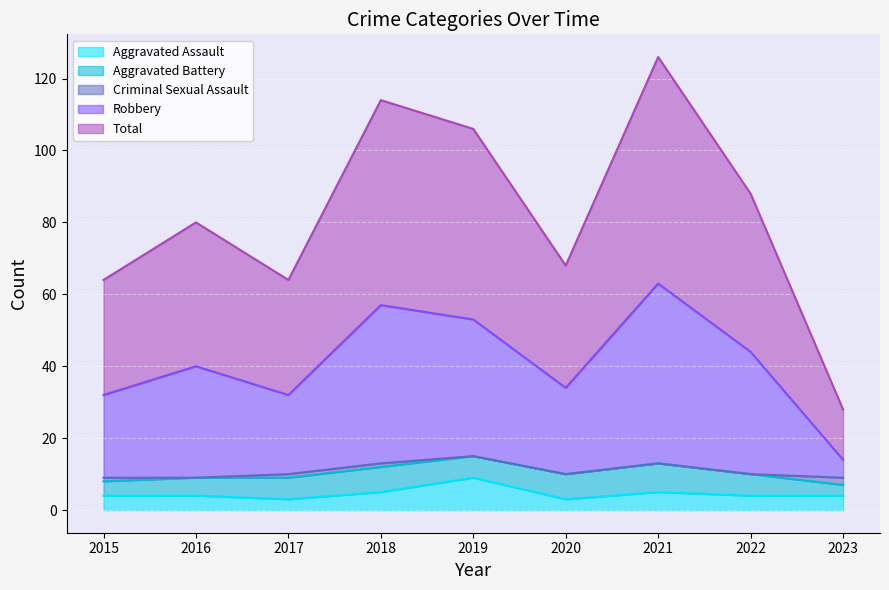

Count the Aggravated Assault values in the range 4 to 5.

6